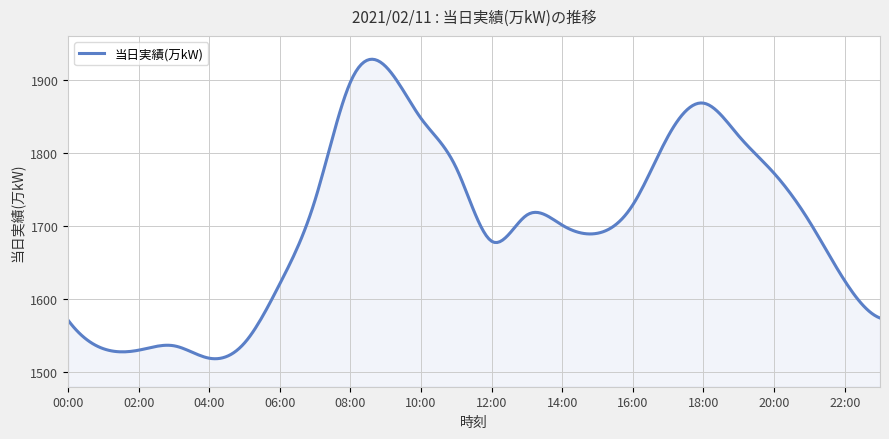

What is the greatest value displayed?

1928.1